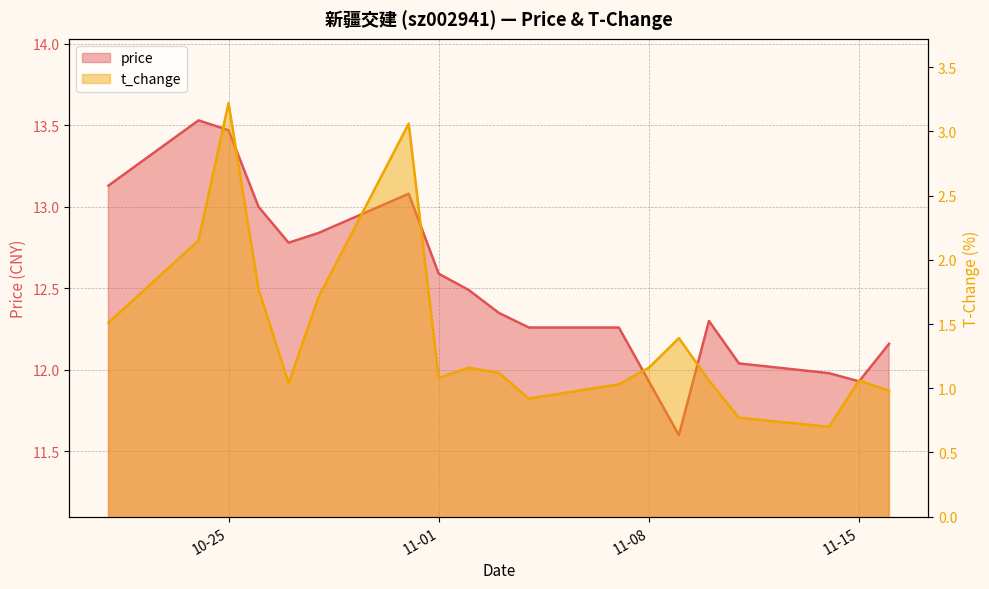

What is the greatest value displayed?

13.5